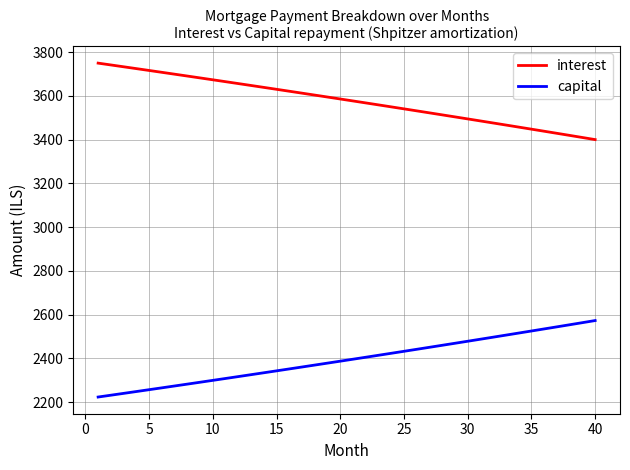

Rank the series by their maximum value, from highest to lowest.

interest, capital